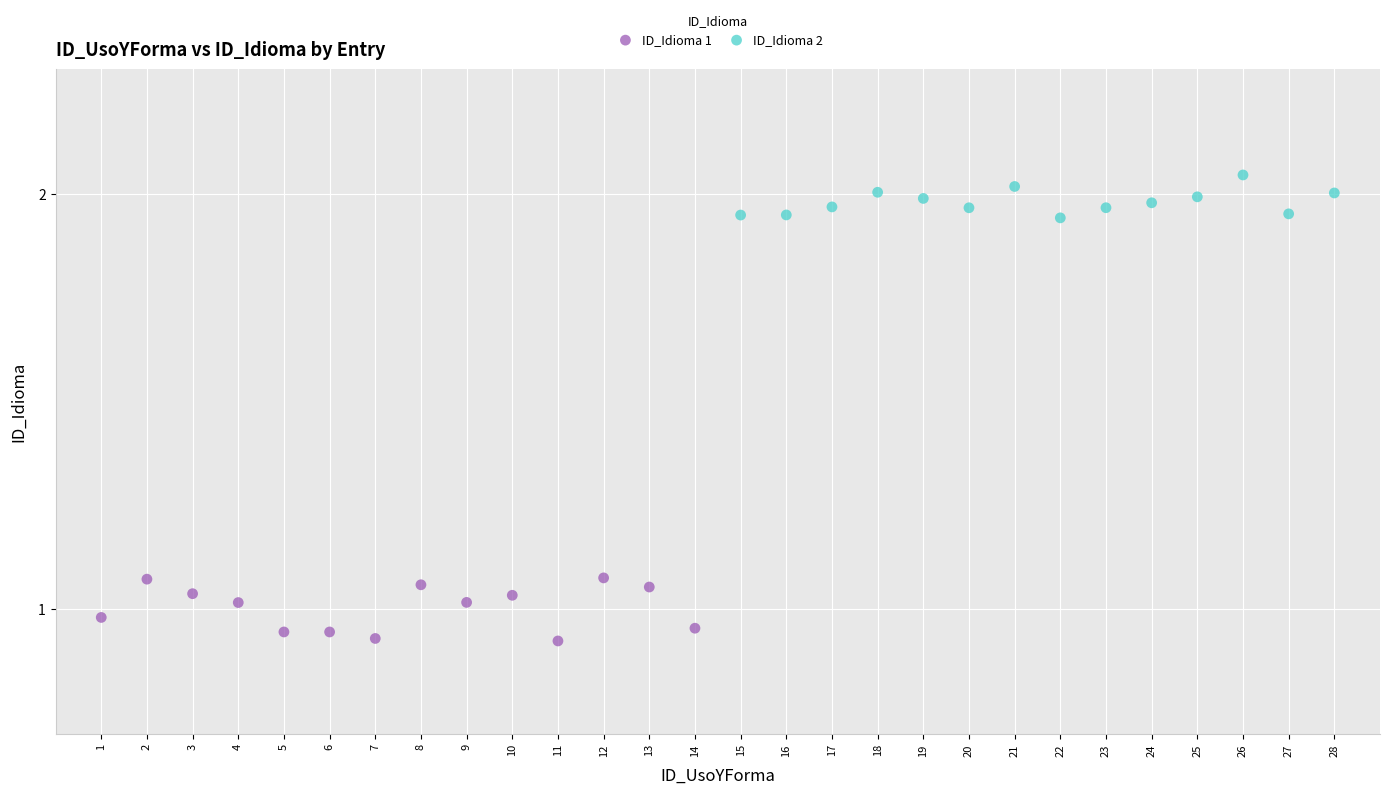

Which series contains the lowest Y value?

ID_Idioma 1